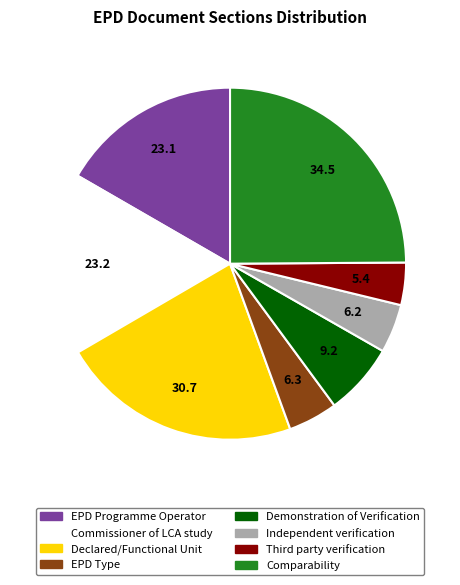

Does any single category account for the majority?

No